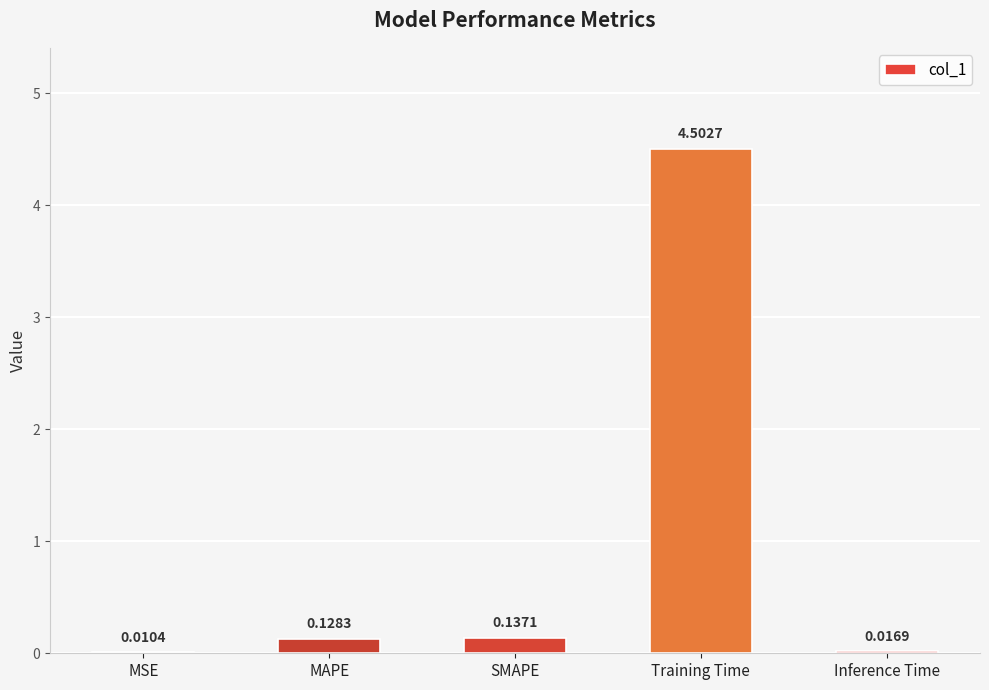

What is the sum of all values?

4.8